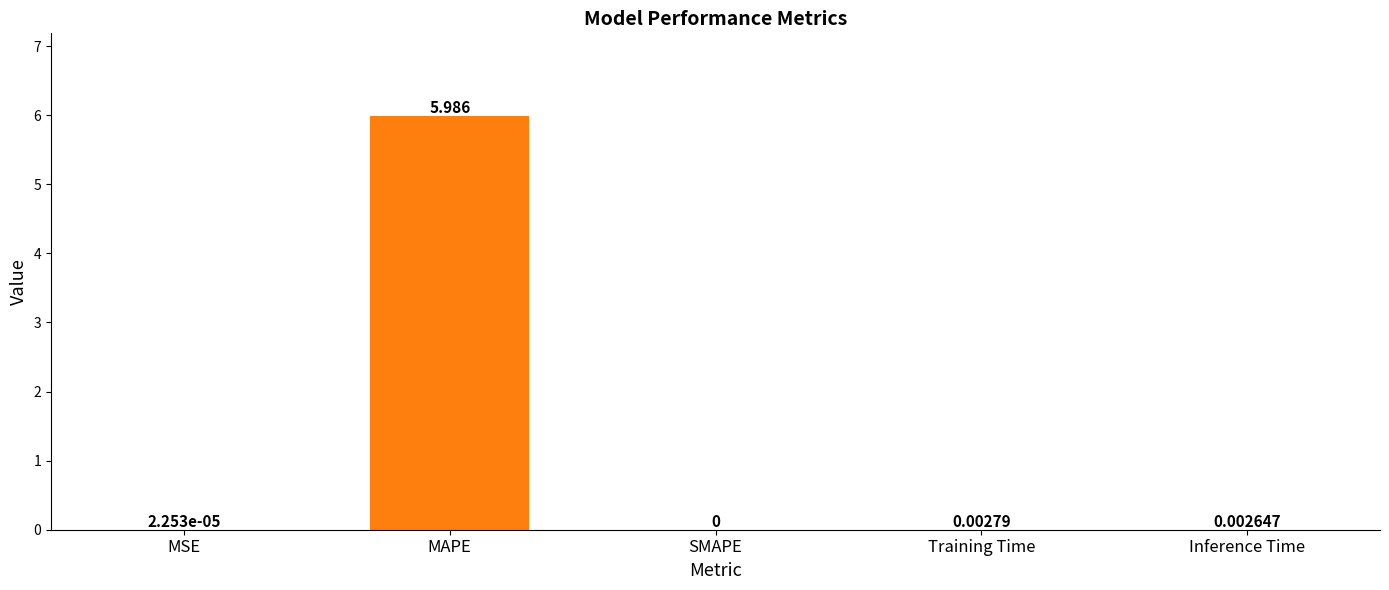

What is the greatest value displayed?

6.0